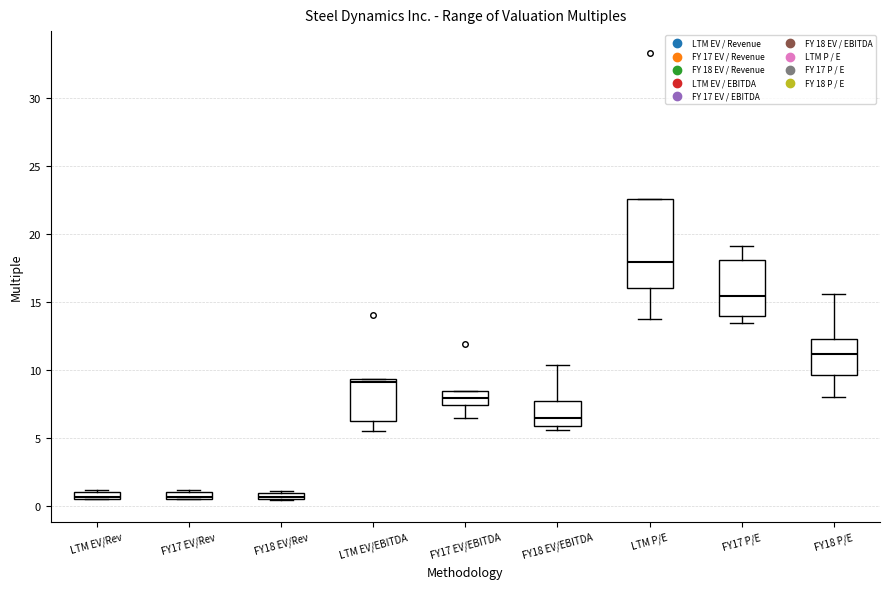

Where is the upper edge of the box for FY17 EV/Rev on the y-axis? The values are not printed on the chart, so give them approximately, as read against the axis.

1.0